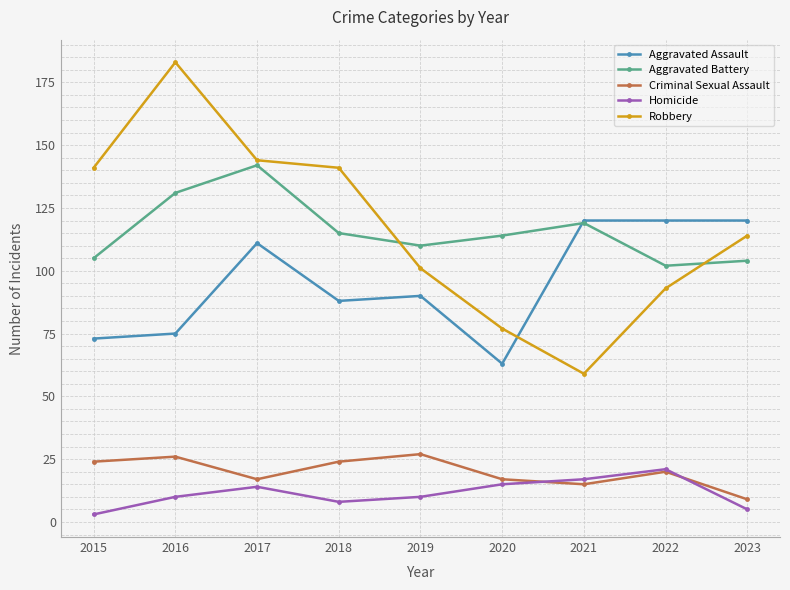

Which series changed the most between 2015 and 2020?

Robbery